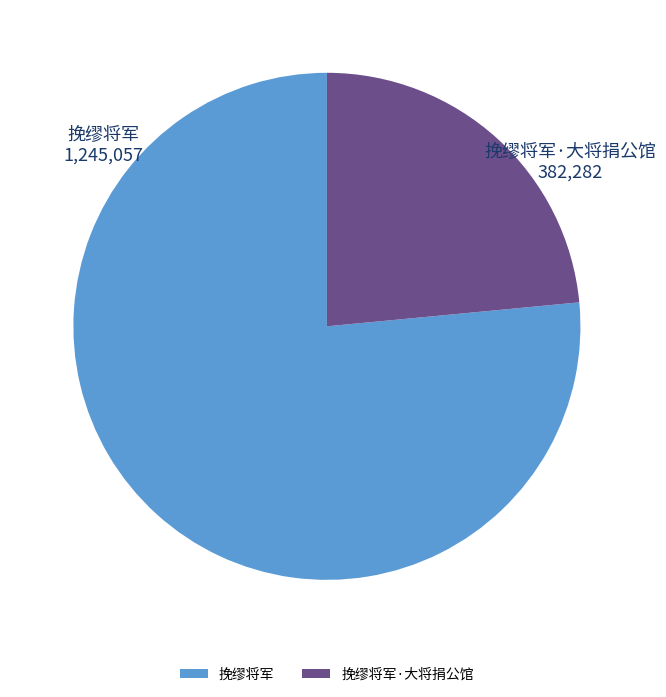

Approximately how many times larger is the value at 挽缪将军·大将捐公馆 compared to 挽缪将军?

0.3